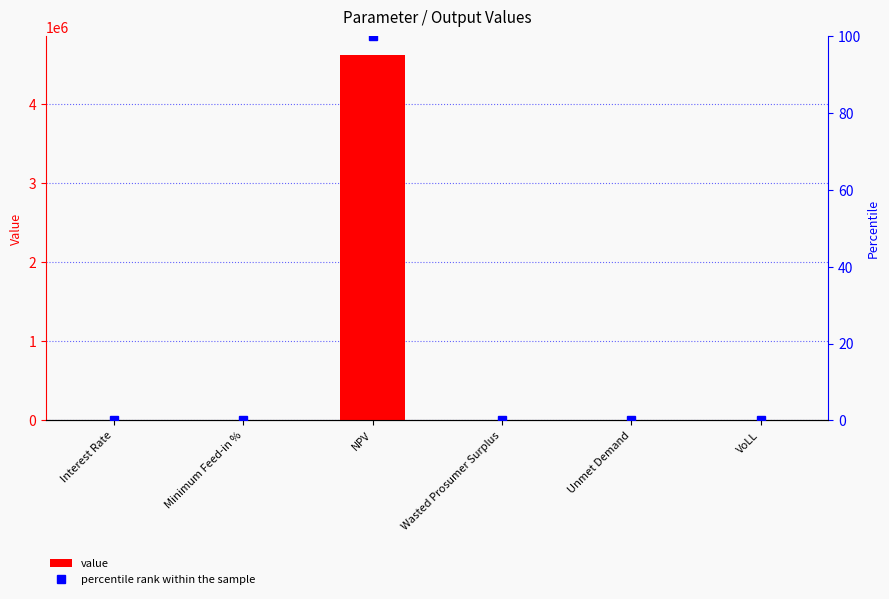

What is the sum of all percentile rank within the sample values?

100.4